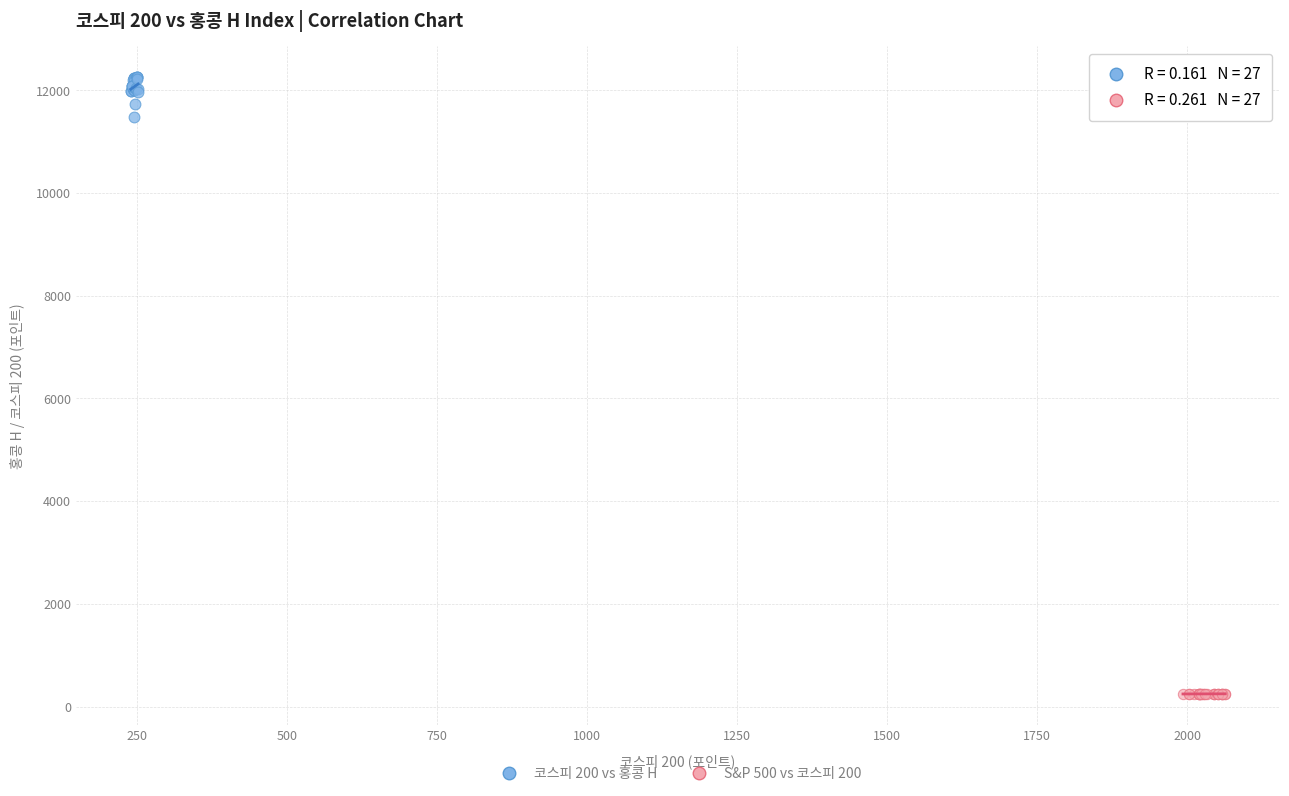

Which series has the largest Y range (max minus min)?

코스피 200 vs 홍콩 H